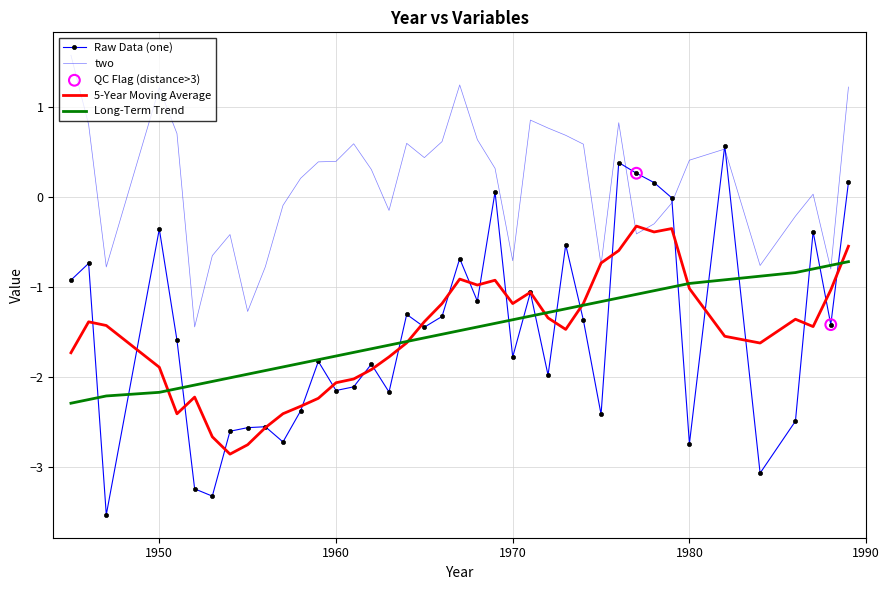

Which series has the largest range (max minus min)?

Raw Data (one)